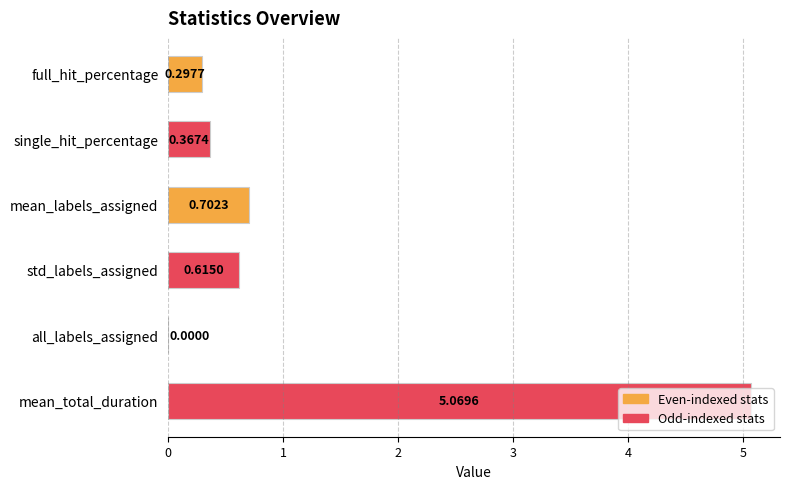

What is the change in value from full_hit_percentage to single_hit_percentage?

+0.1